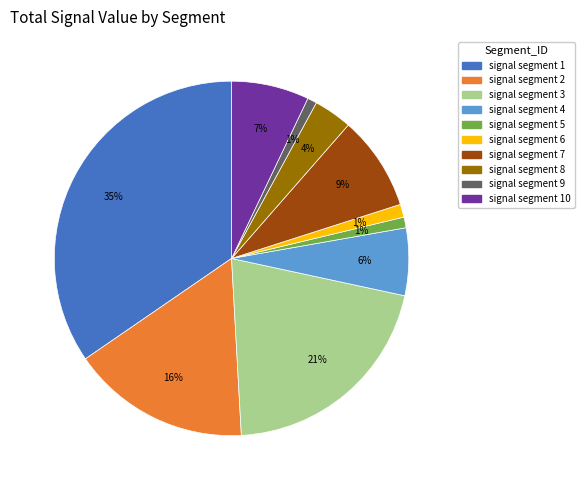

To the nearest percent, what is the difference between the largest and smallest slice percentages?

34%